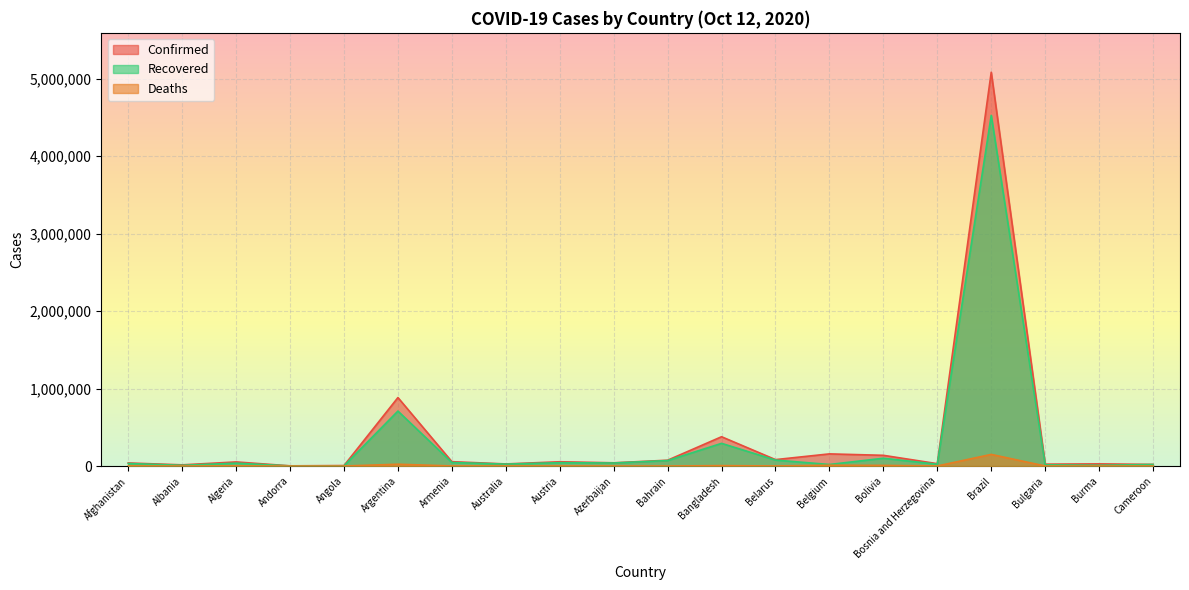

How many lines are shown in the chart?

3